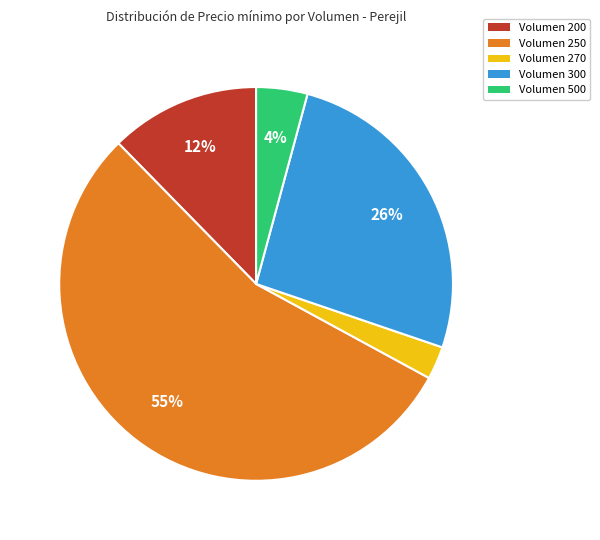

Which category has the biggest portion of the pie?

Volumen 250